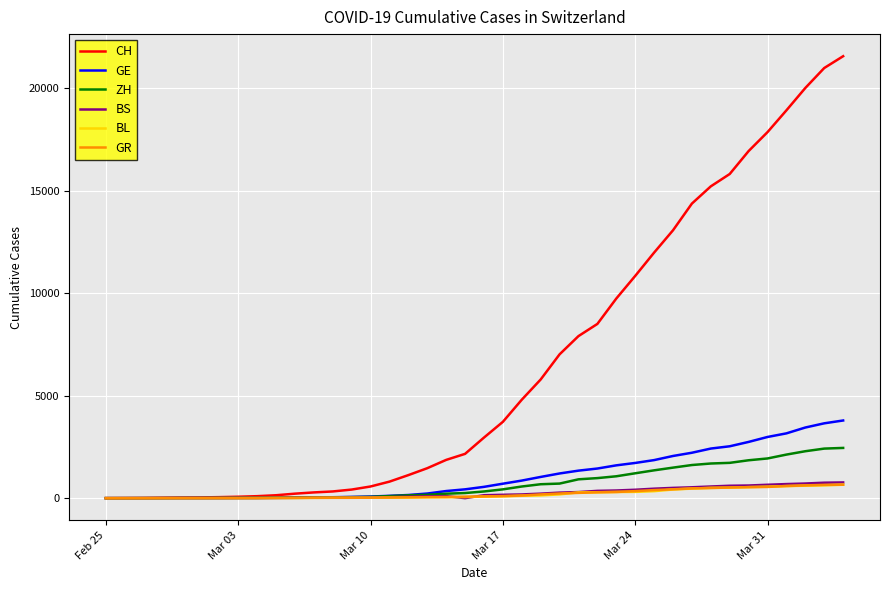

Which series has the largest total across all categories?

CH